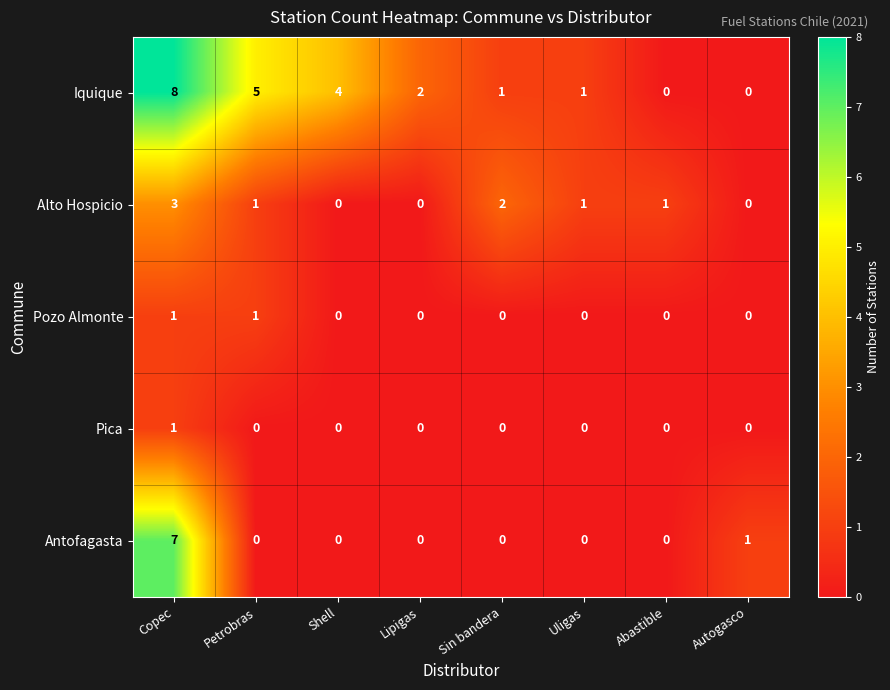

The Pica series shows -1 at Sin bandera. True or false?

False